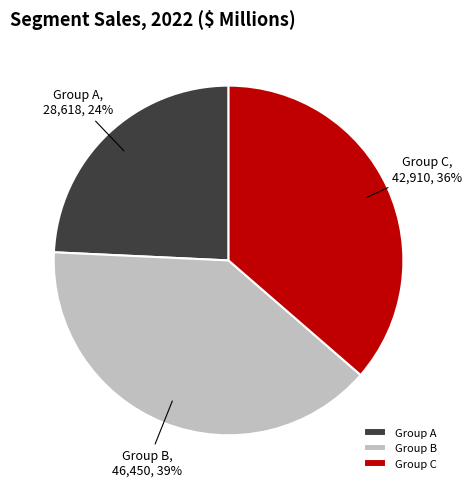

Combined, do Group A and Group C account for over 50%?

Yes